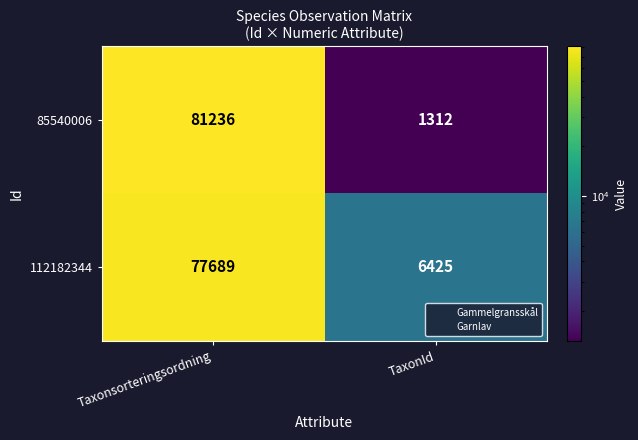

Is it true that 112182344 equals 6425 at TaxonId?

True